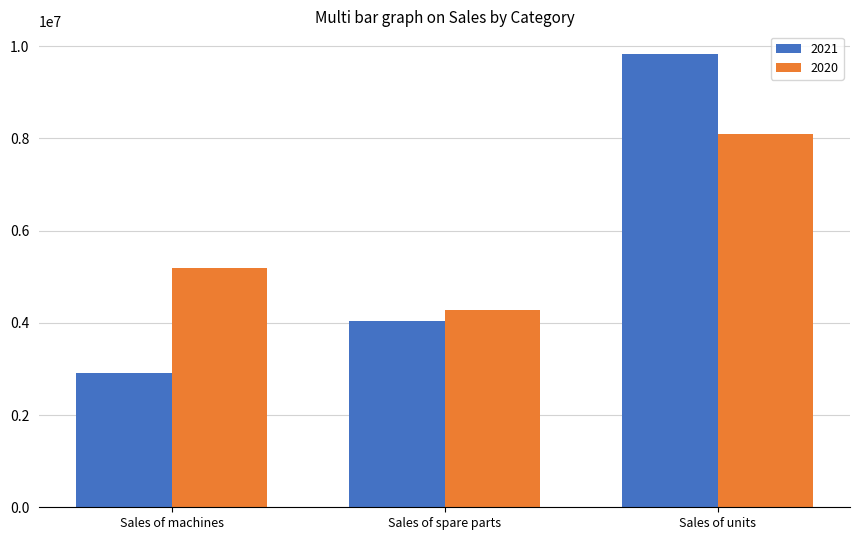

How many distinct data groups are displayed?

2